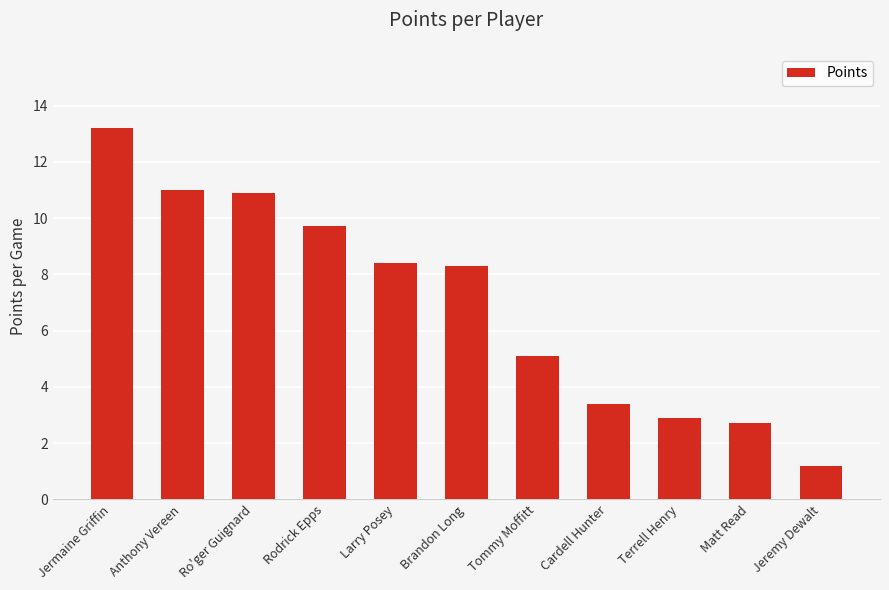

What is the change in value from Anthony Vereen to Terrell Henry?

-8.1